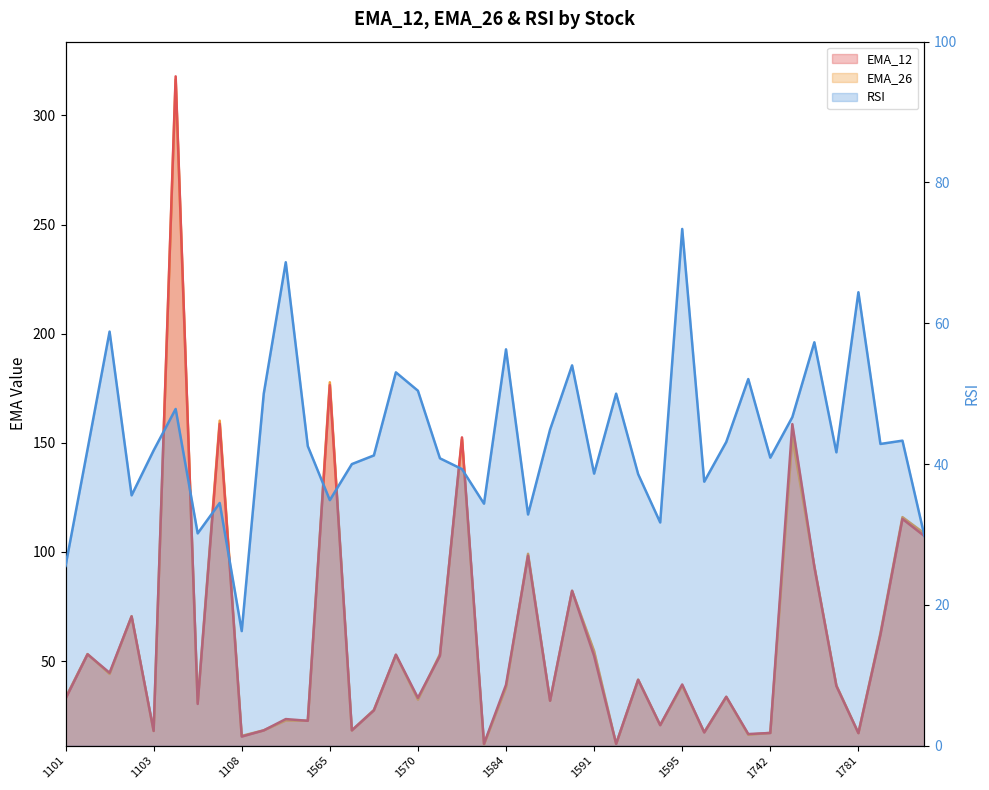

What is the sum of the EMA_12 values at 1109 and 1586?

50.1